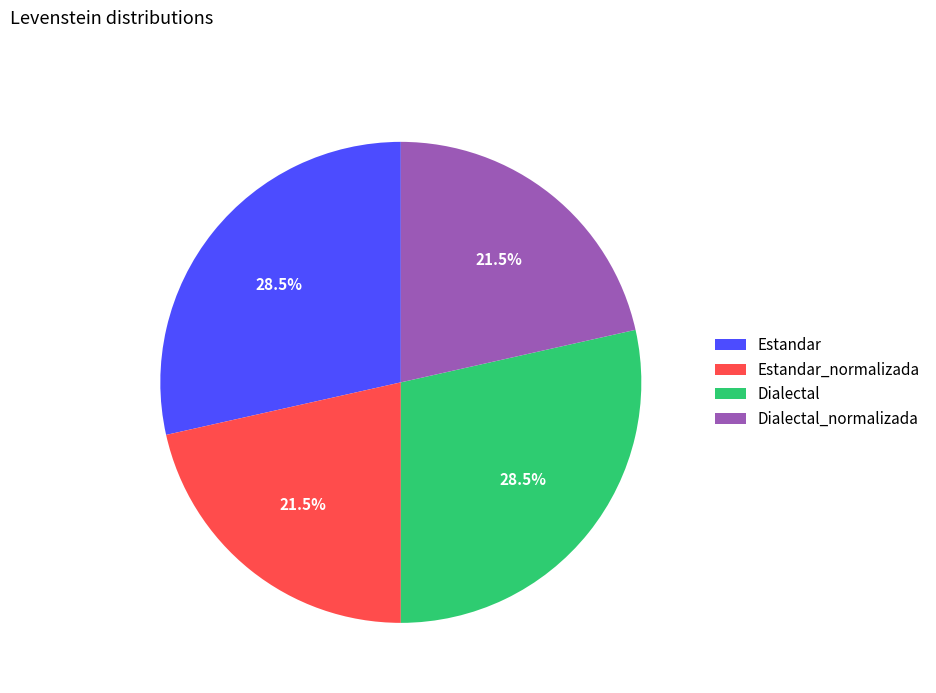

What percentage is NOT represented by Estandar_normalizada?

78.5%